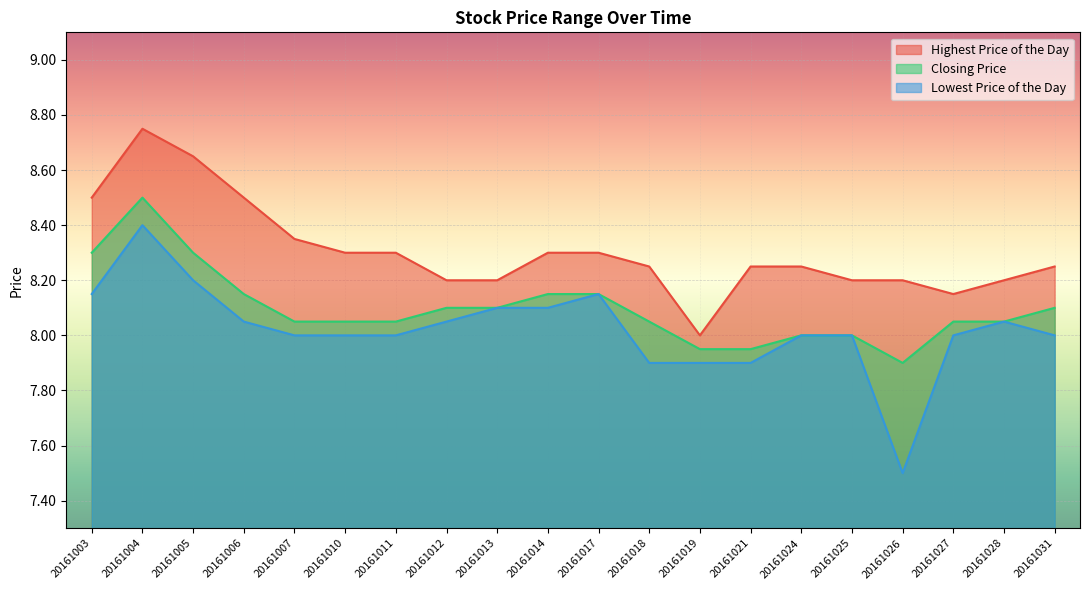

Where is the first local maximum for Lowest Price of the Day?

20161004